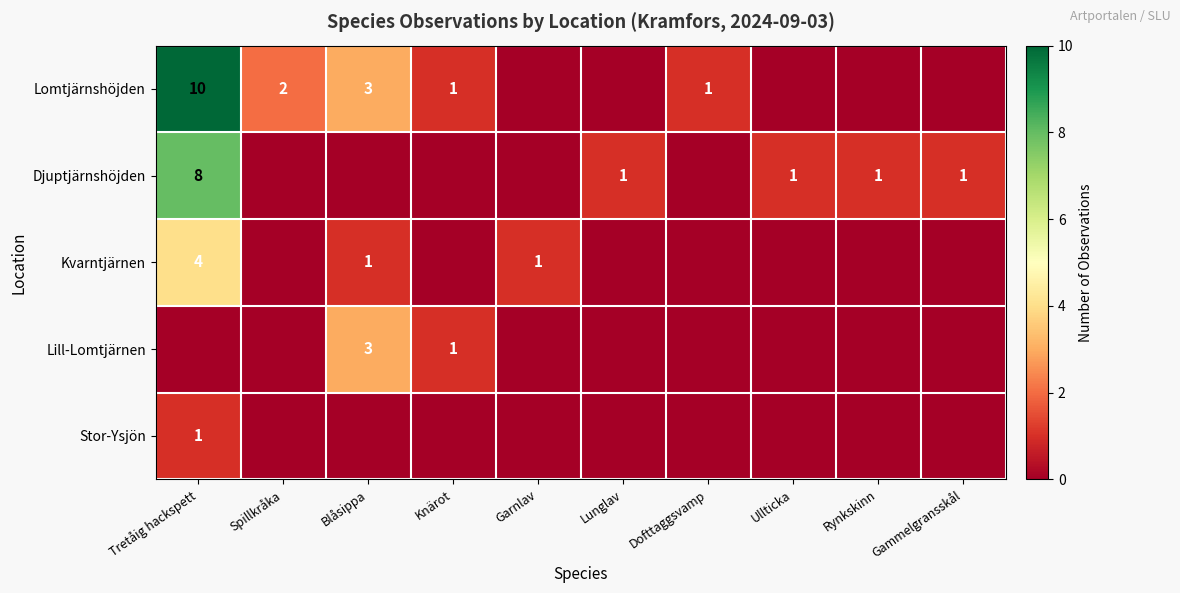

The Djuptjärnshöjden series shows 0 at Ullticka. True or false?

False